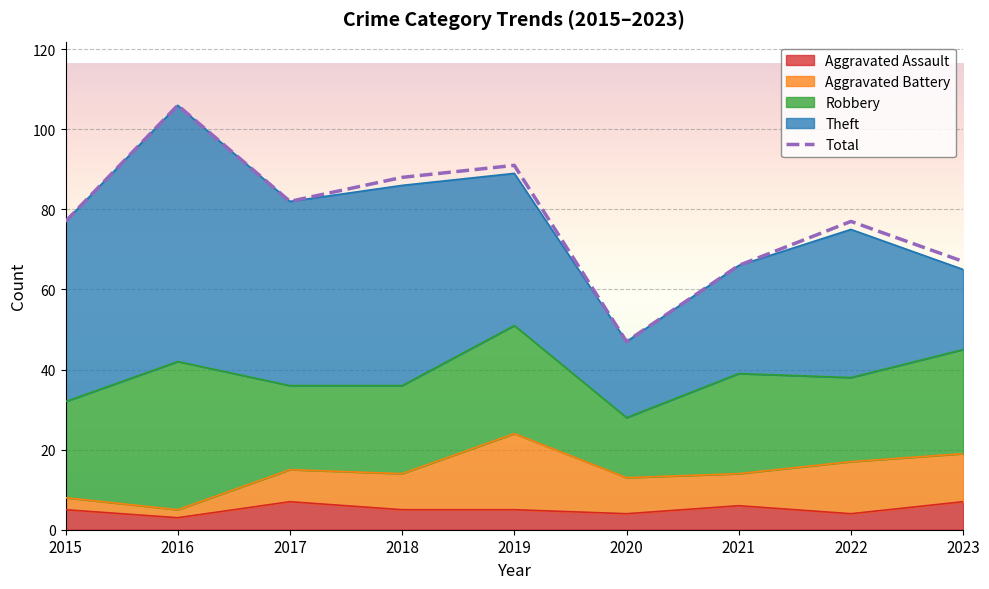

How many data points are less than 77?

3